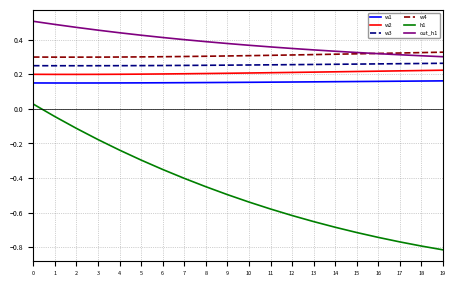

Does the chart have visible grid lines?

Yes